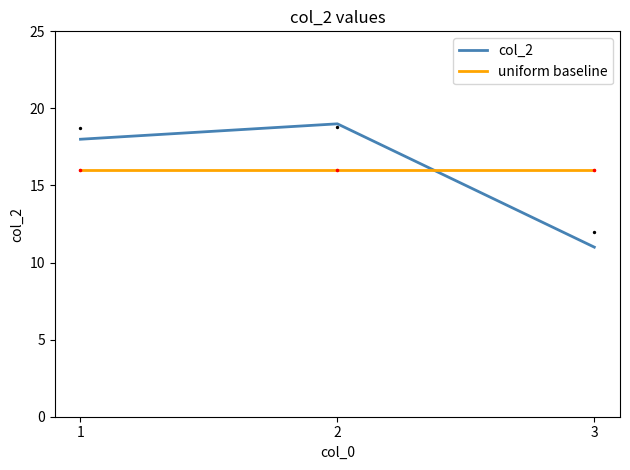

What is the total value across all series at 2?

35